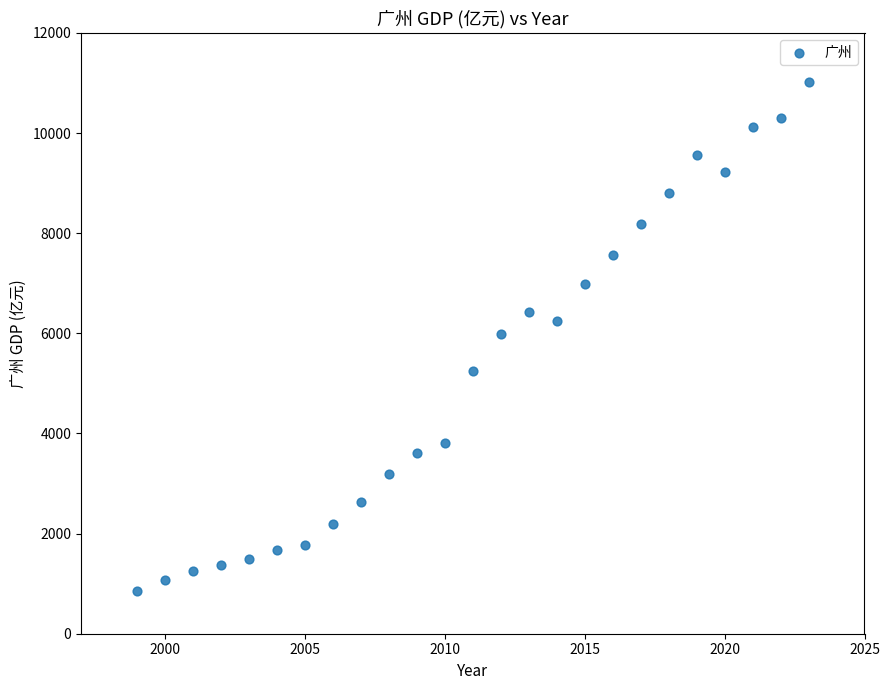

What is the range of X values (max minus min)?

24.0